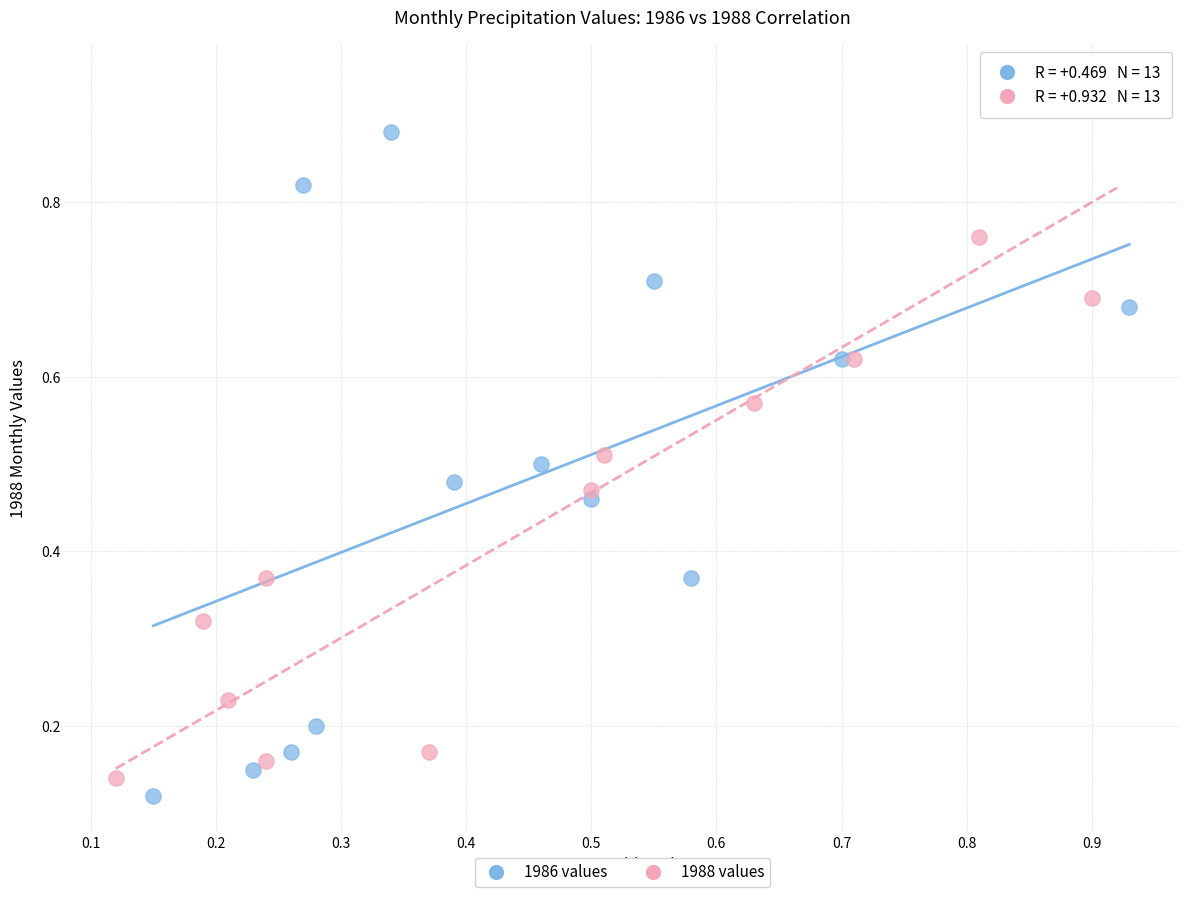

Which series contains the lowest Y value?

1986 values